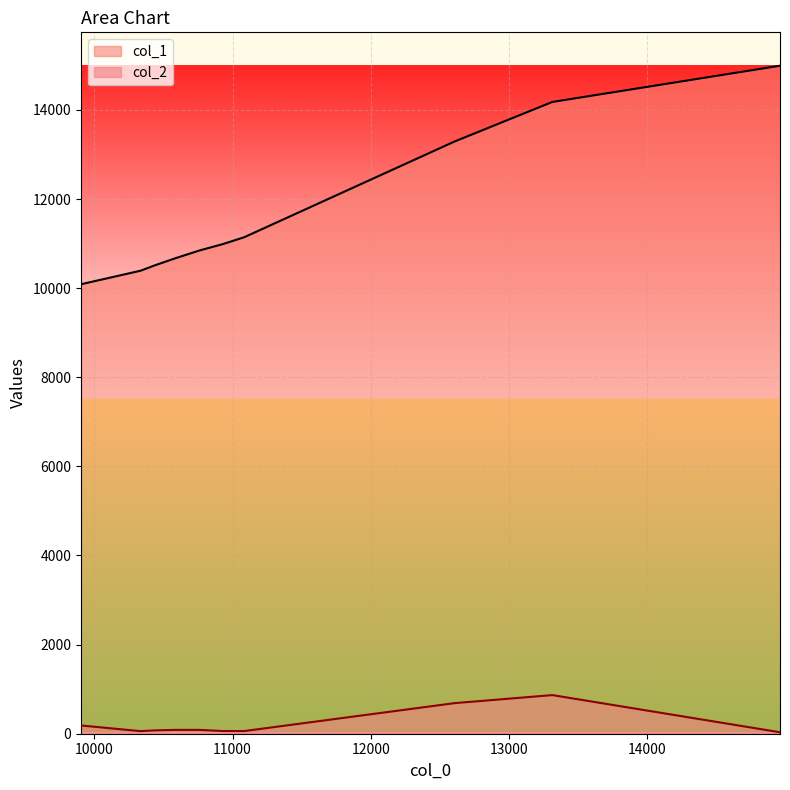

At which label does col_1 reach its minimum?

9904.0